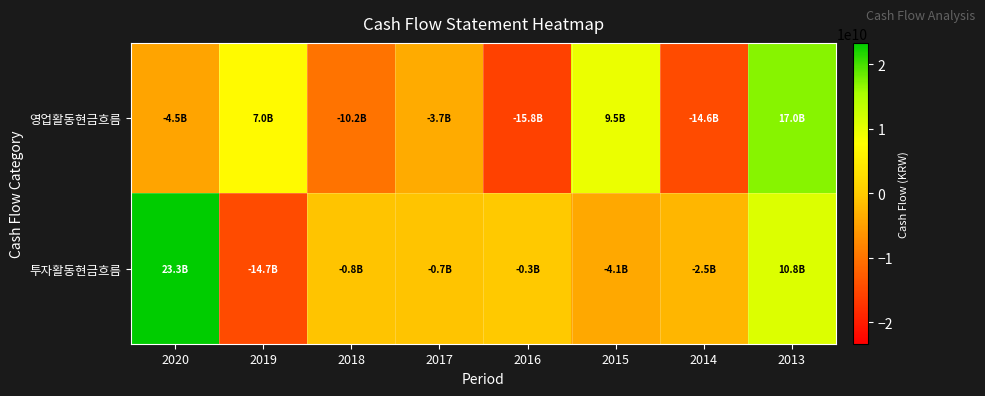

What is the total value across all series at 2013?

27815369379